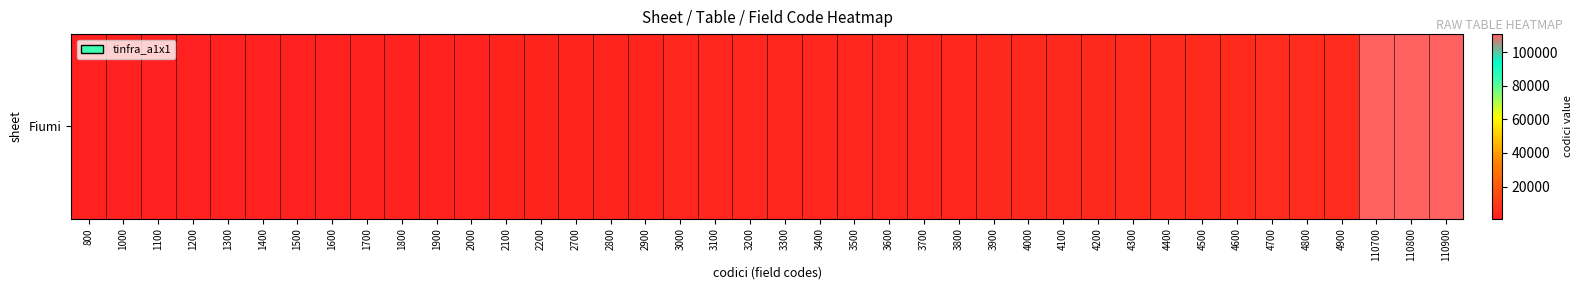

How many values are below 3300?

20